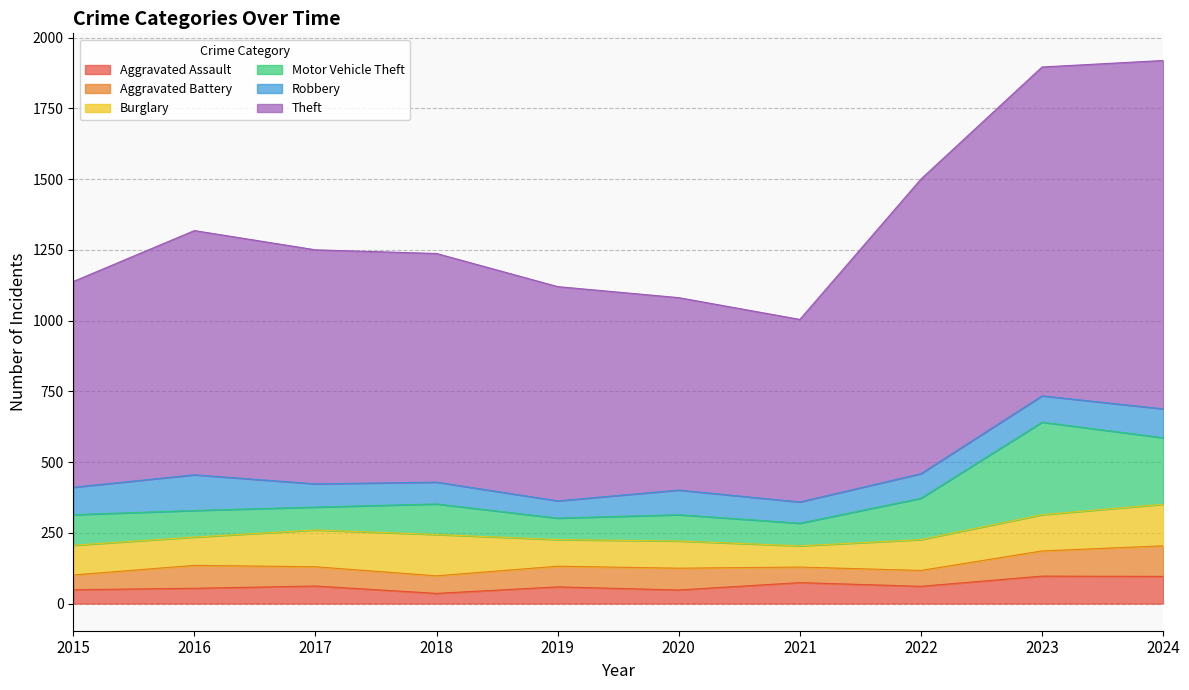

The value of Aggravated Battery at 2022 is 56. True or false?

True